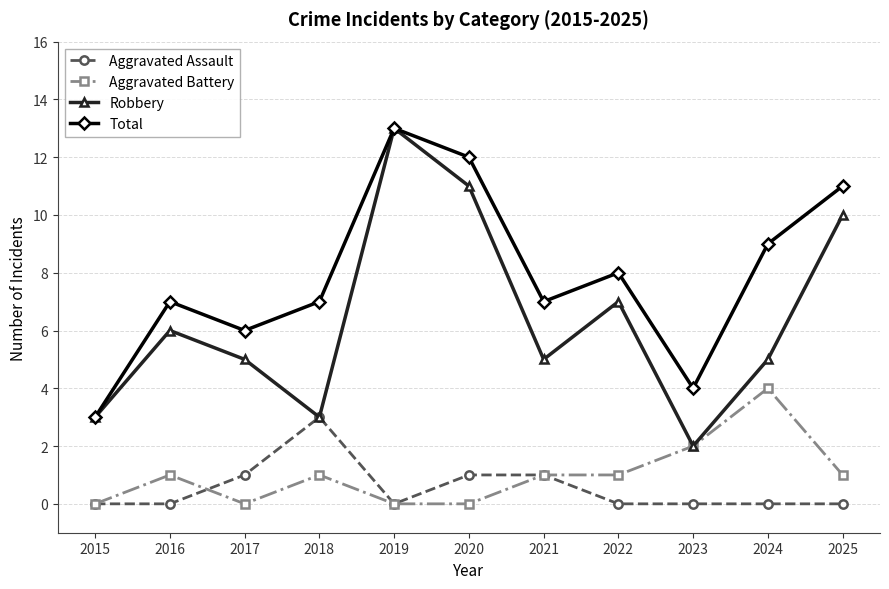

The Total series shows 3 at 2015. True or false?

True